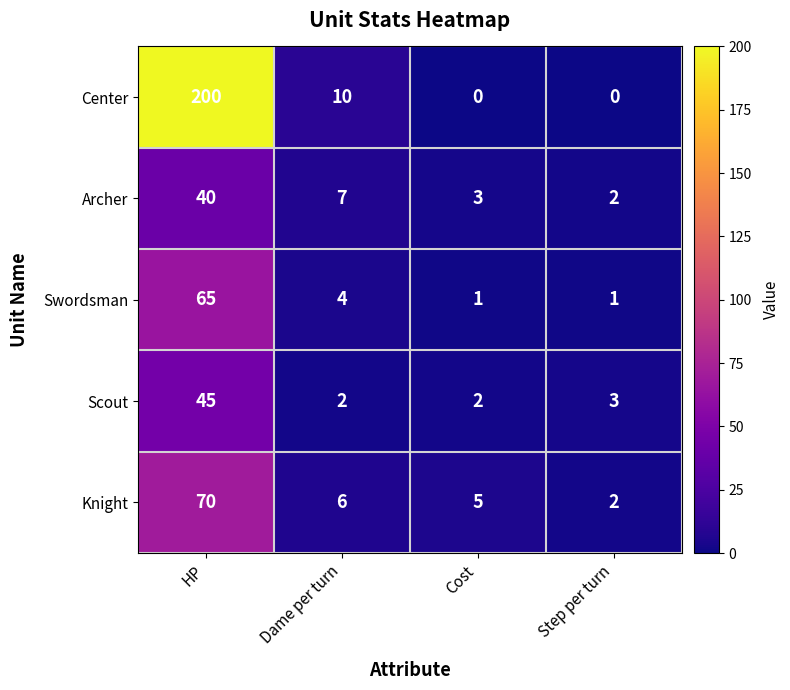

Which series has the largest range (max minus min)?

Center